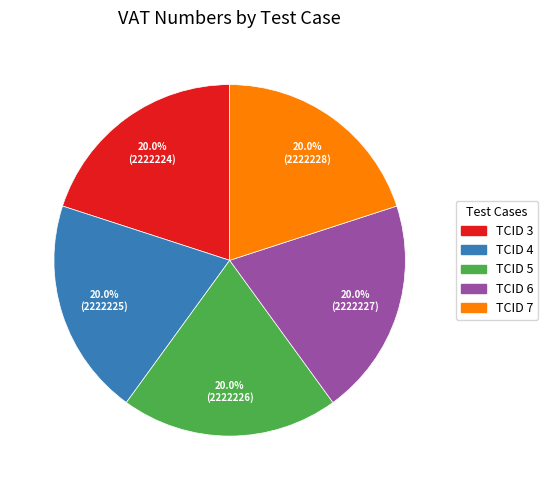

How much of the chart is everything except TCID 4?

80.0%